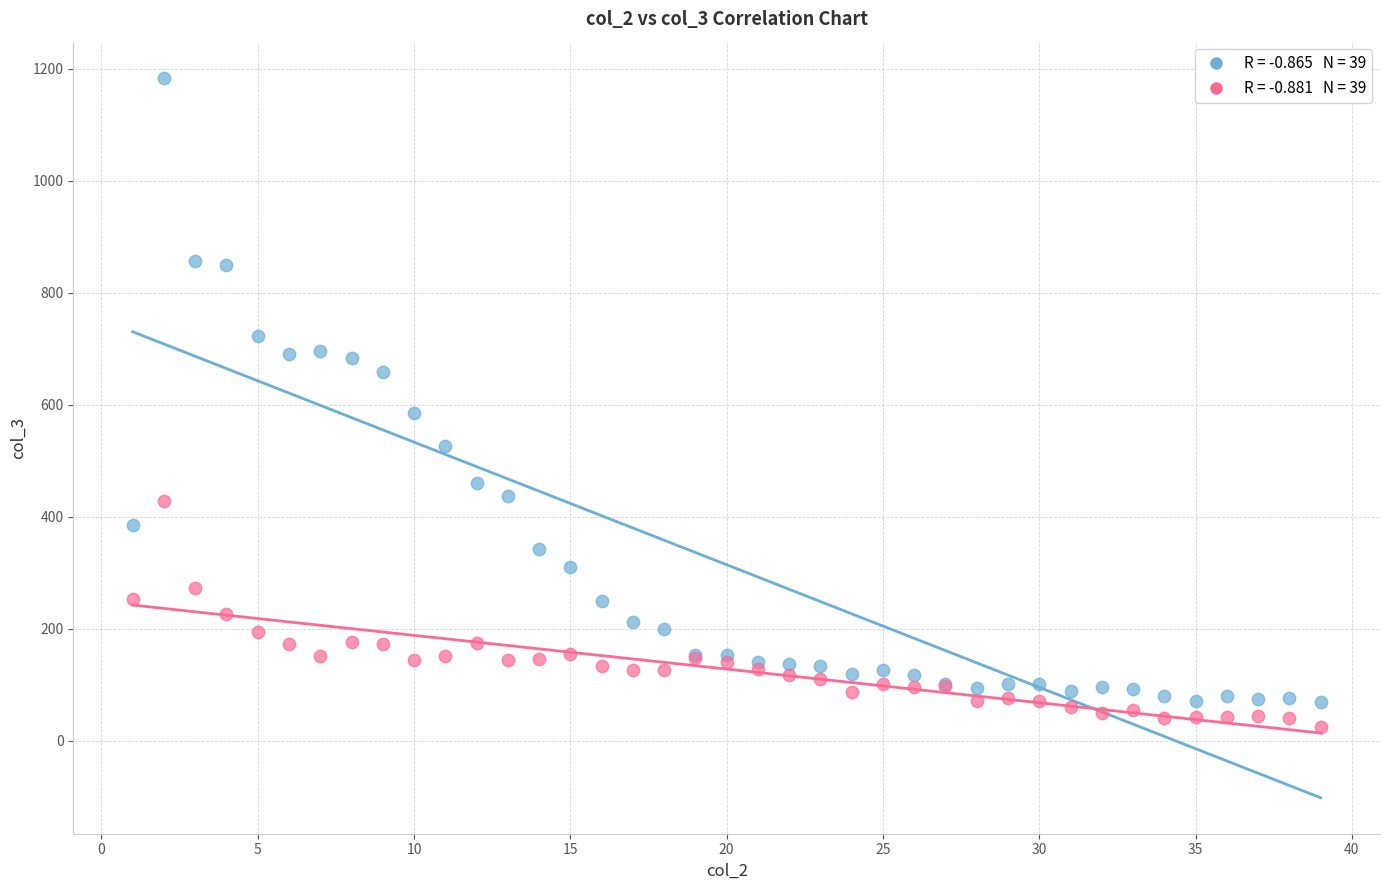

Across all series, what Y value is closest to 604?

586